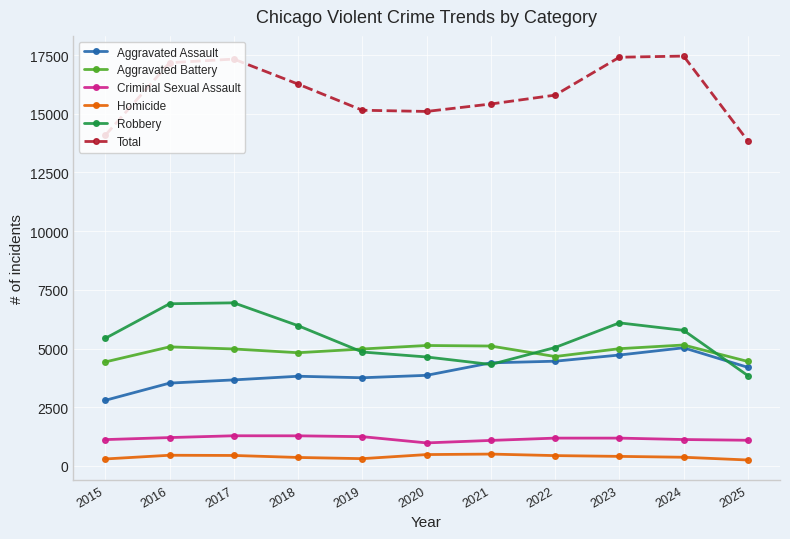

What is the minimum value shown in the chart?

254